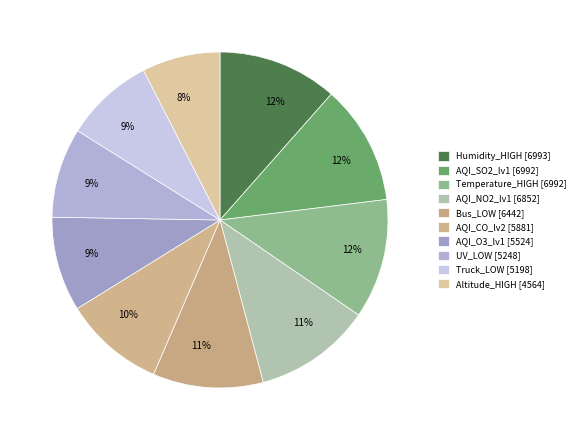

Does any single category account for the majority?

No